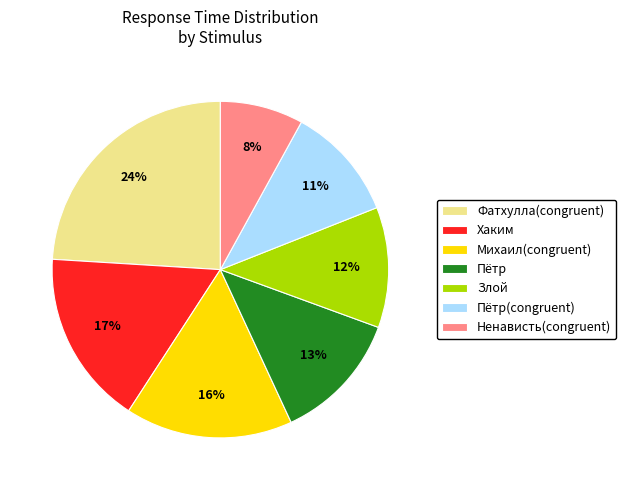

Is the sum of Злой and Пётр(congruent) greater than half?

No